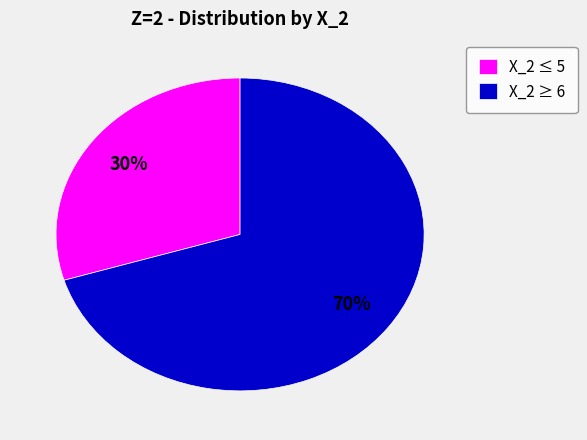

Combined, do X_2 ≤ 5 and X_2 ≥ 6 account for over 50%?

Yes